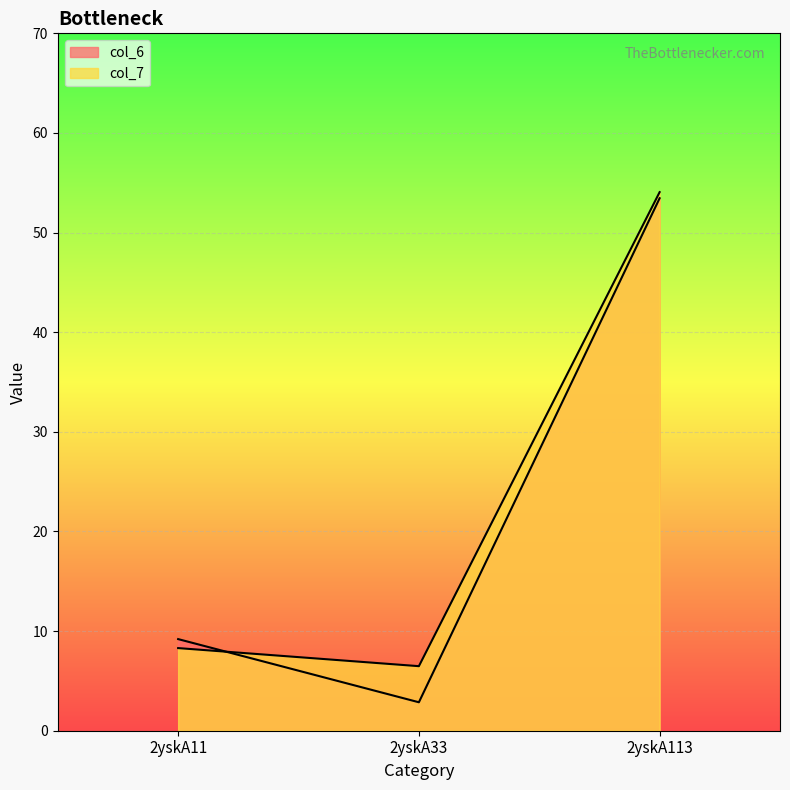

True or false: col_6 has a value of 4.1 at 2yskA33.

False